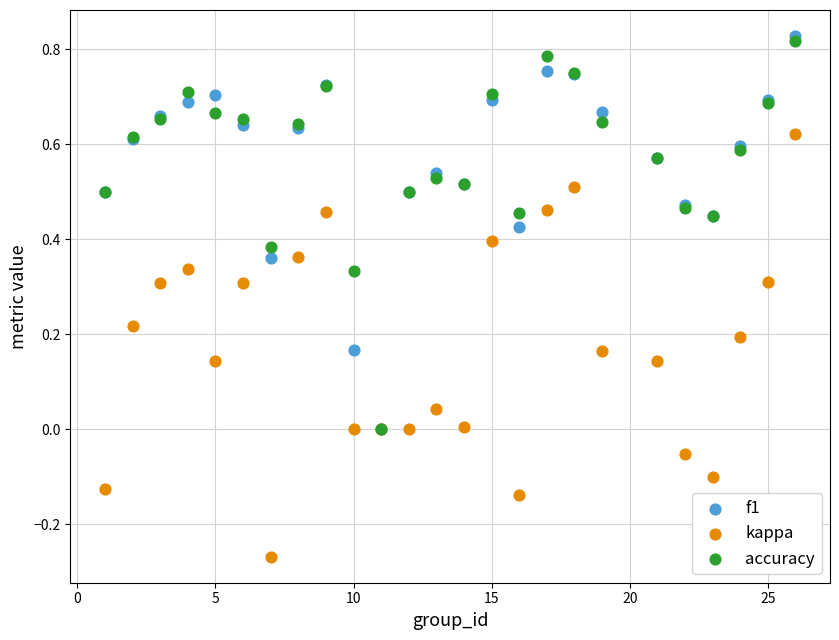

What are all the series names shown in the legend?

f1, kappa, accuracy